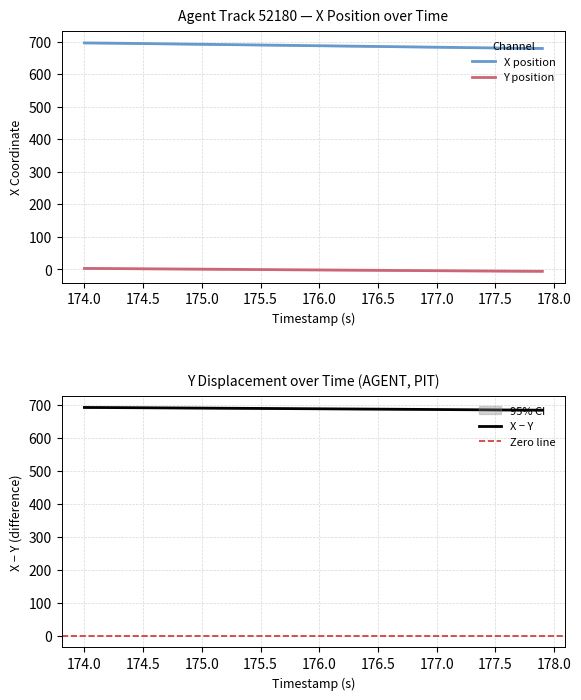

What is the maximum value shown in the chart?

696.0